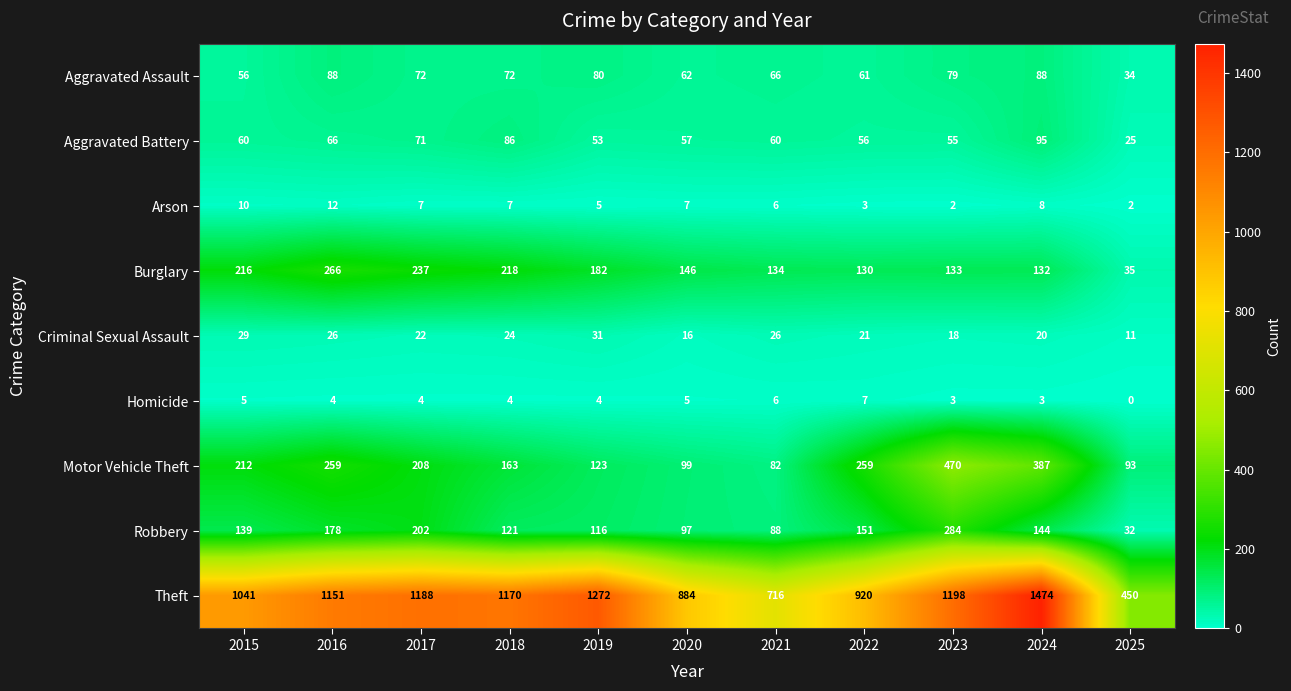

How many series are shown in this chart?

9